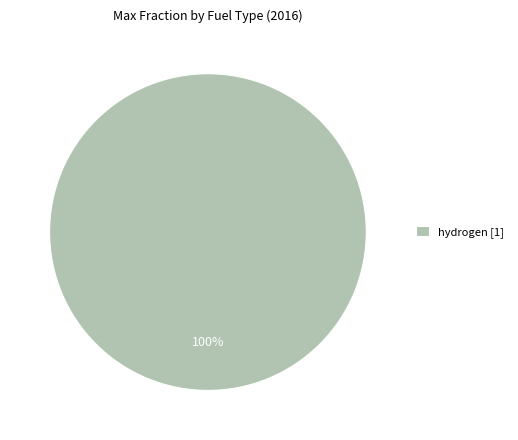

Rank the categories by value from lowest to highest.

hydrogen [1]